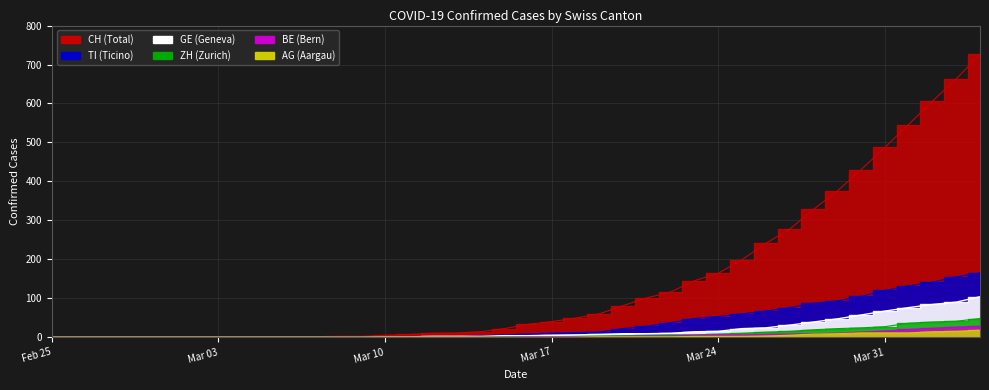

At how many categories does at least one series exceed 15?

21